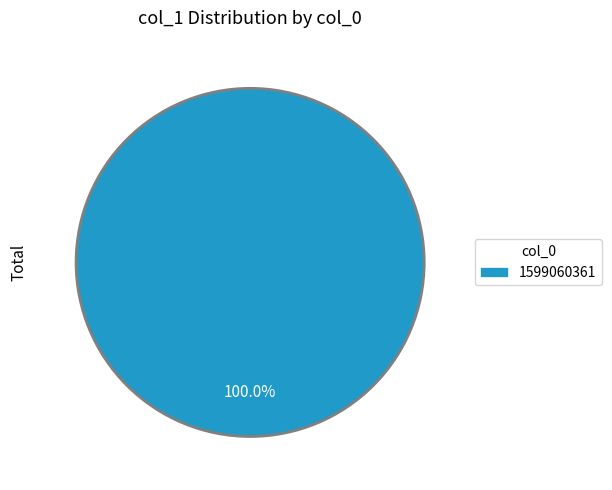

Does 1599060361 represent more than half of the total?

Yes